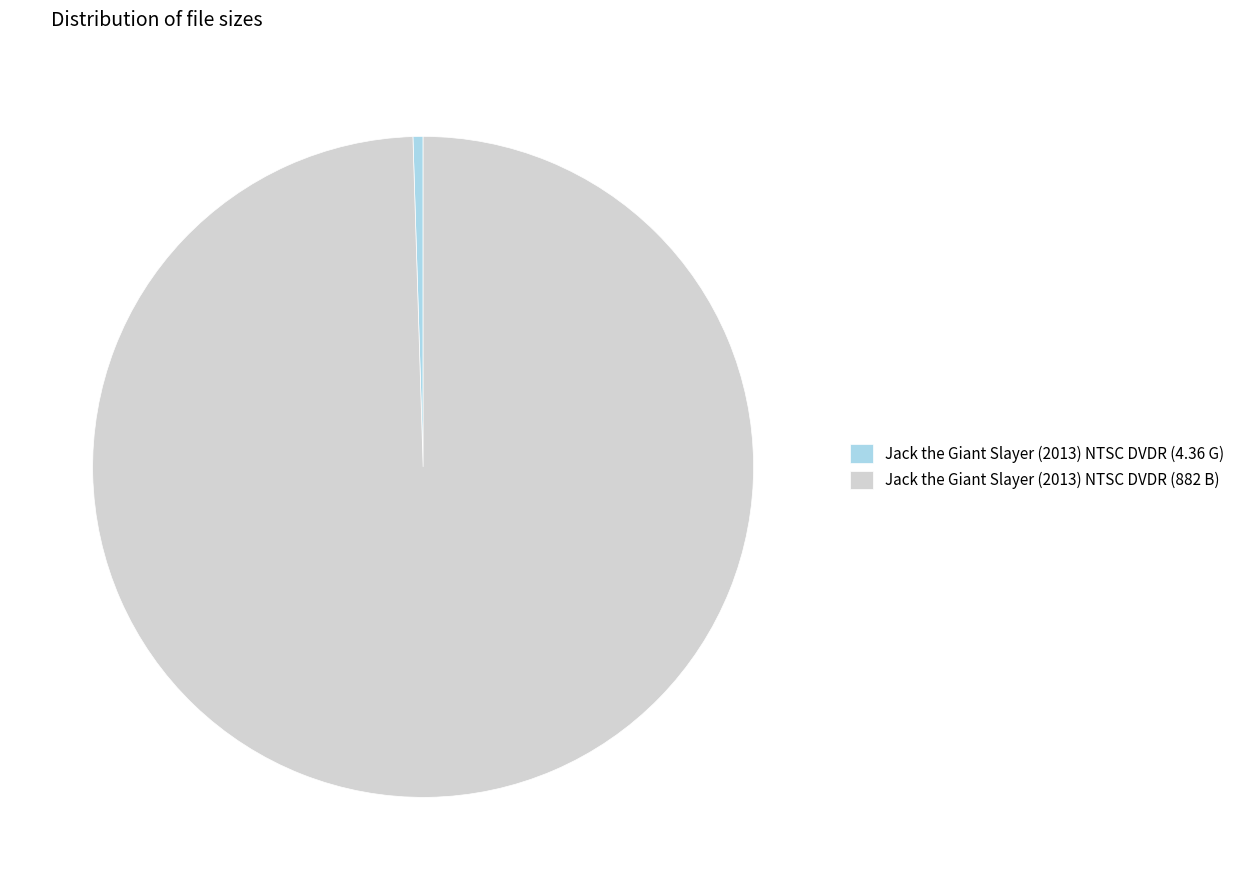

Count the number of slices in the pie.

2